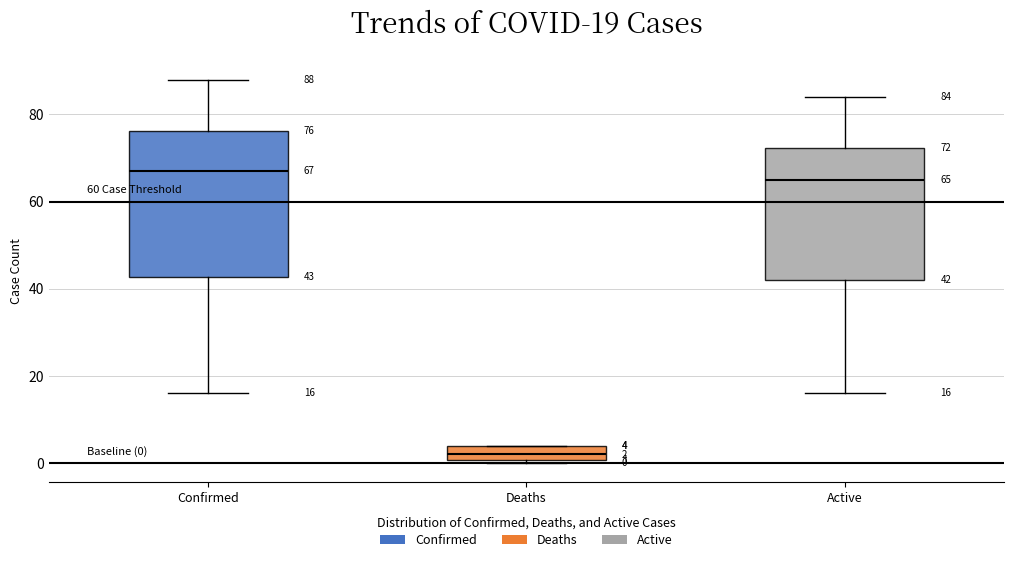

Comparing the boxes themselves (not the whiskers), which one is the tallest?

Confirmed